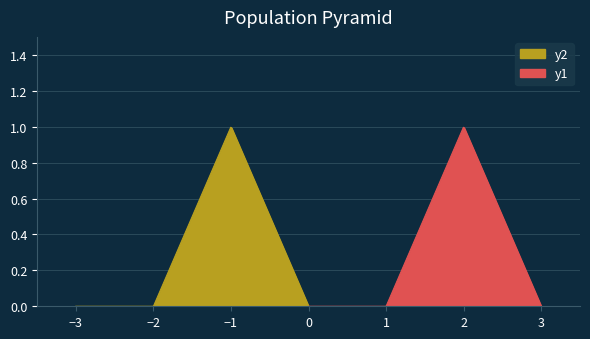

The y2 series shows -0.3 at −3. True or false?

False